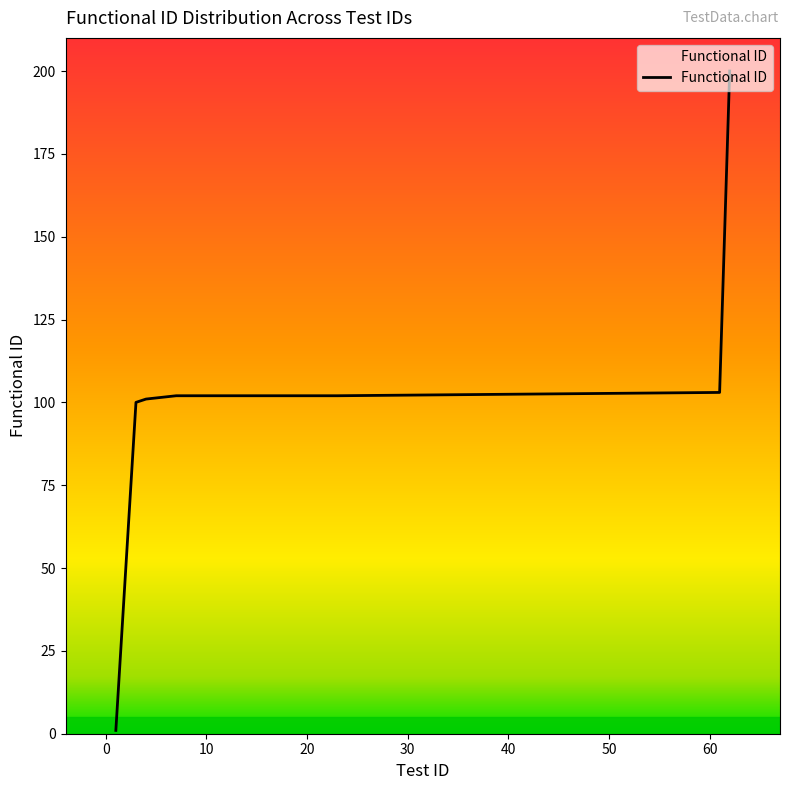

What is the greatest value displayed?

200